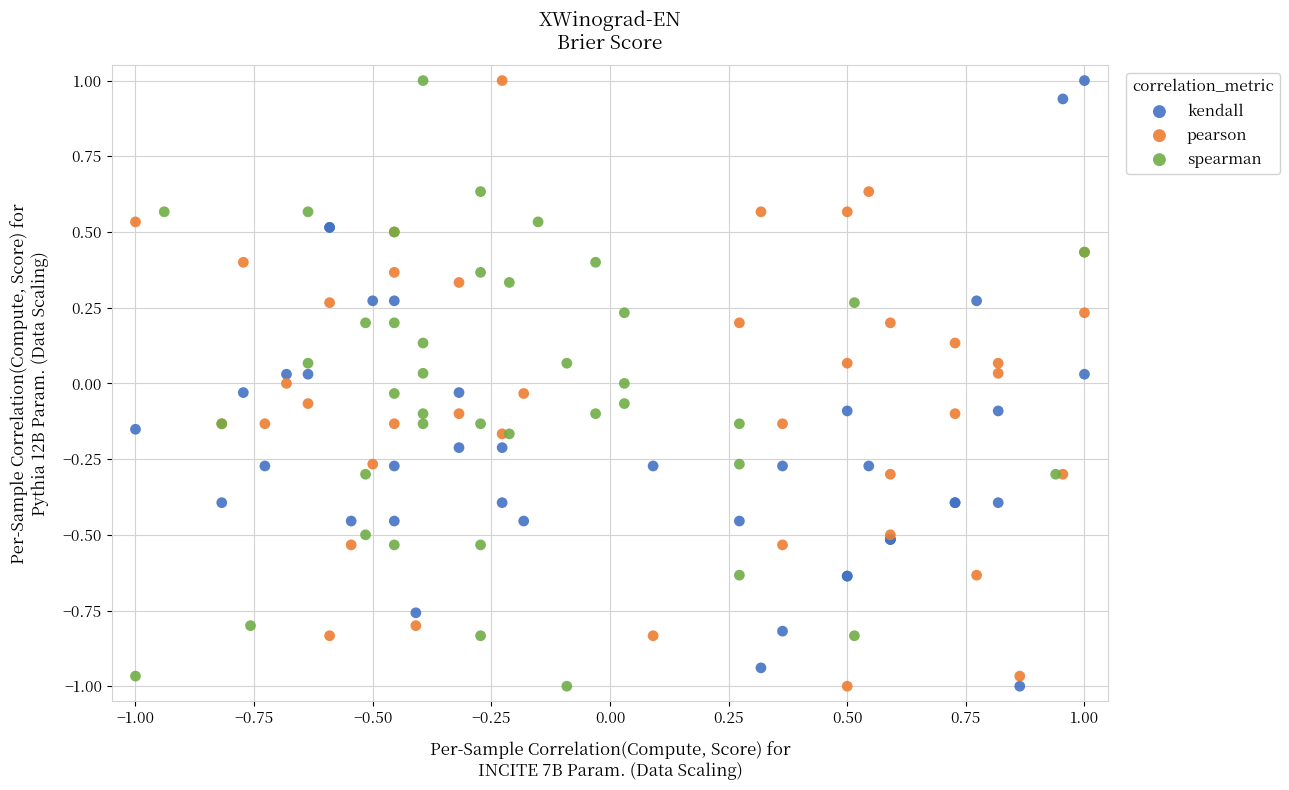

What are all the series names shown in the legend?

kendall, pearson, spearman